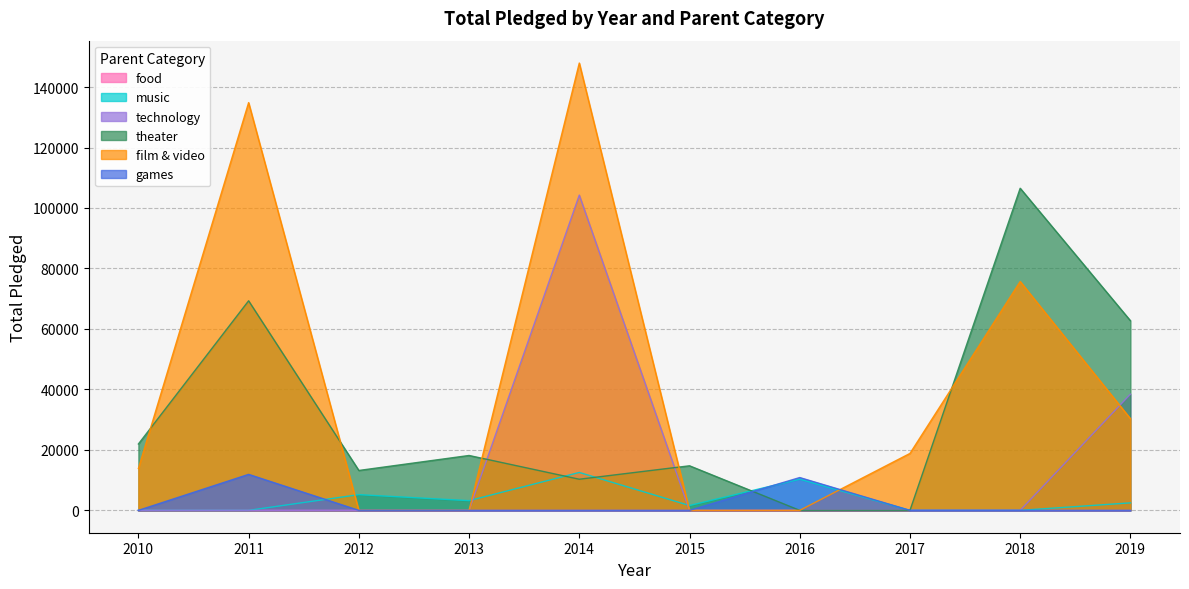

The value of film & video at 2011 is 134845.0. True or false?

True